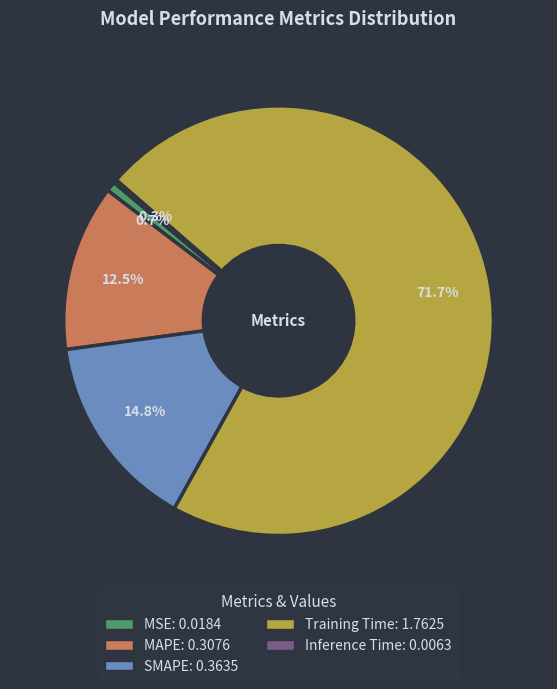

Which has a higher value, MAPE or MSE?

MAPE